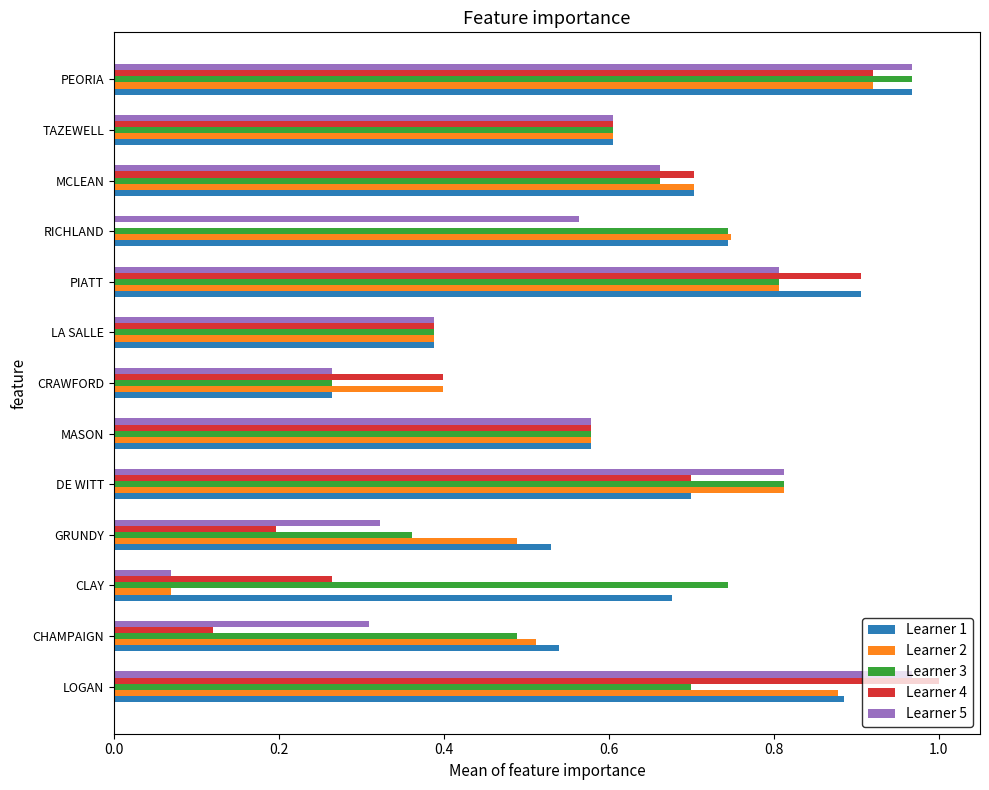

The Learner 3 series shows 1.0 at PEORIA. True or false?

True